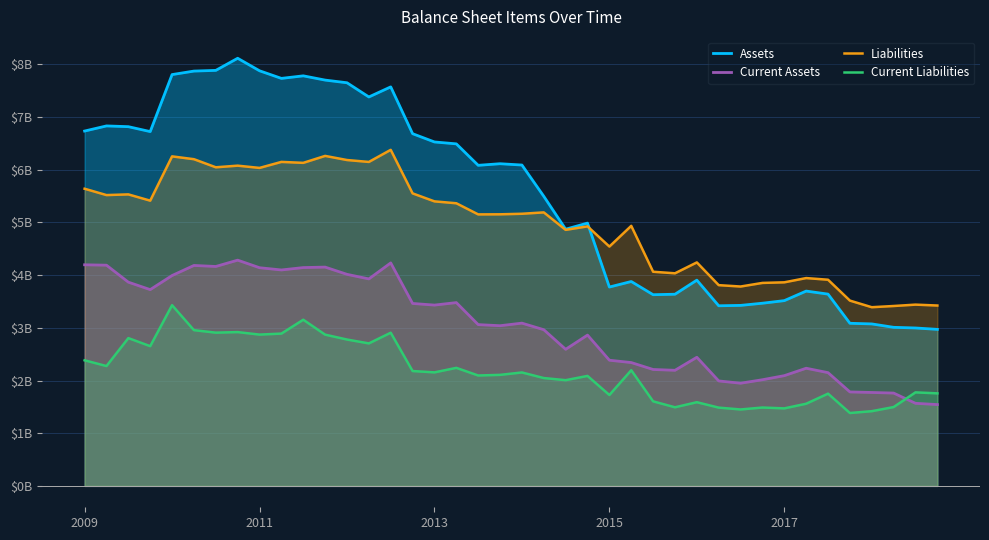

What is the average value of the Current Assets series?

3.0